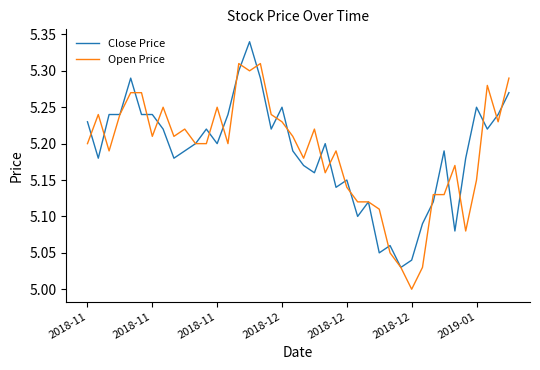

List the series in order of their peak value, lowest first.

Open Price, Close Price